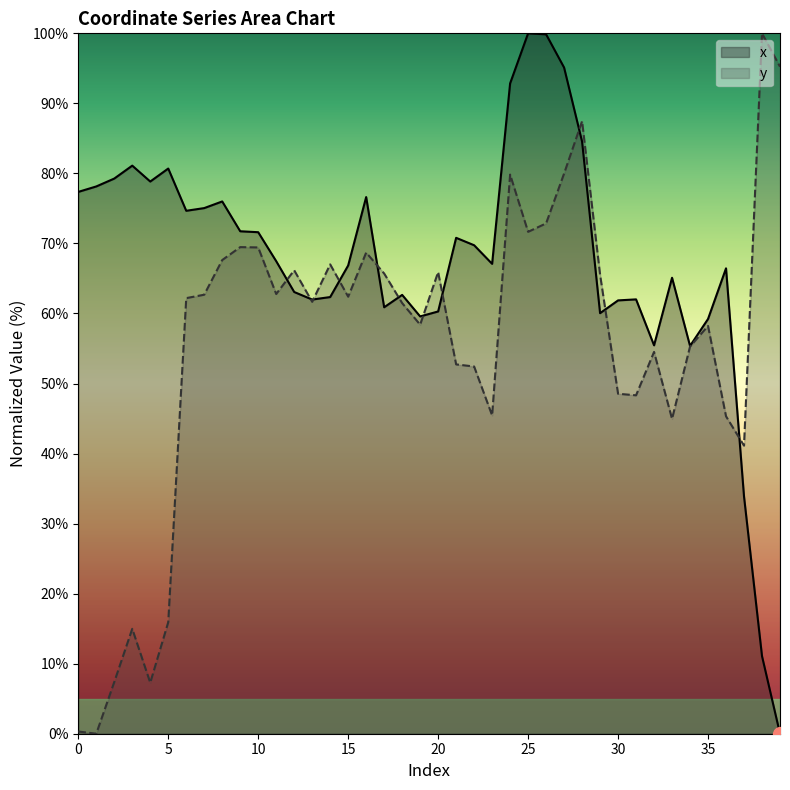

The y series shows 100.0 at 38. True or false?

True